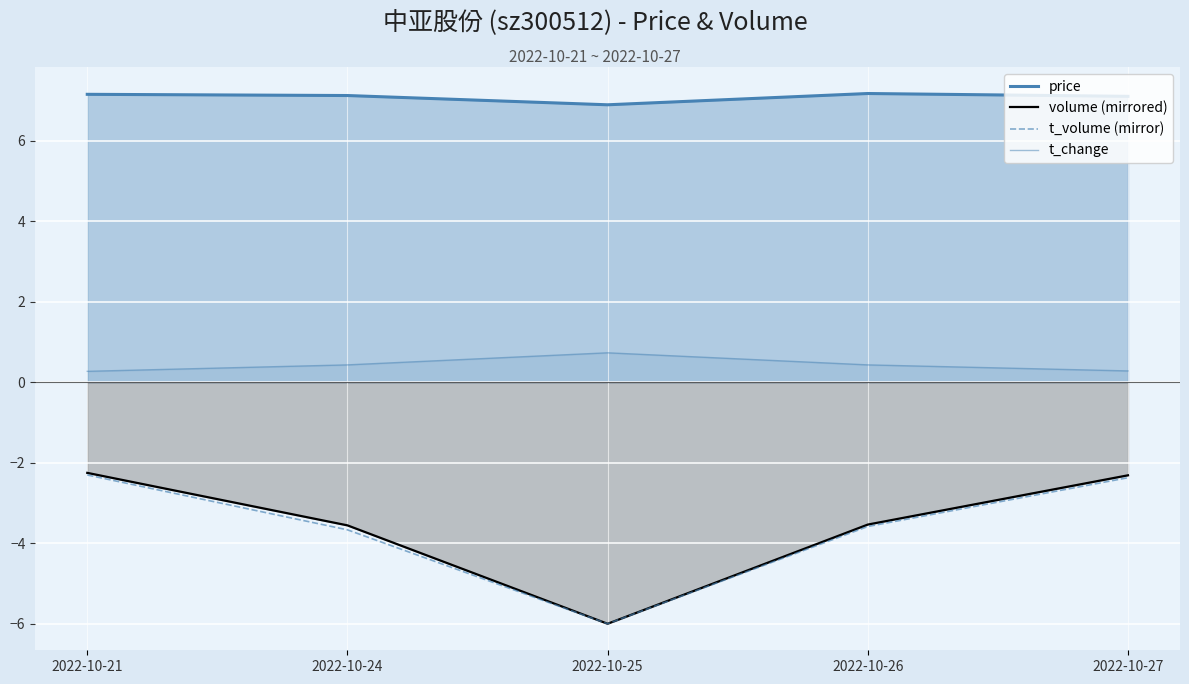

True or false: t_volume (mirror) has a value of -1.1 at 2022-10-21.

False